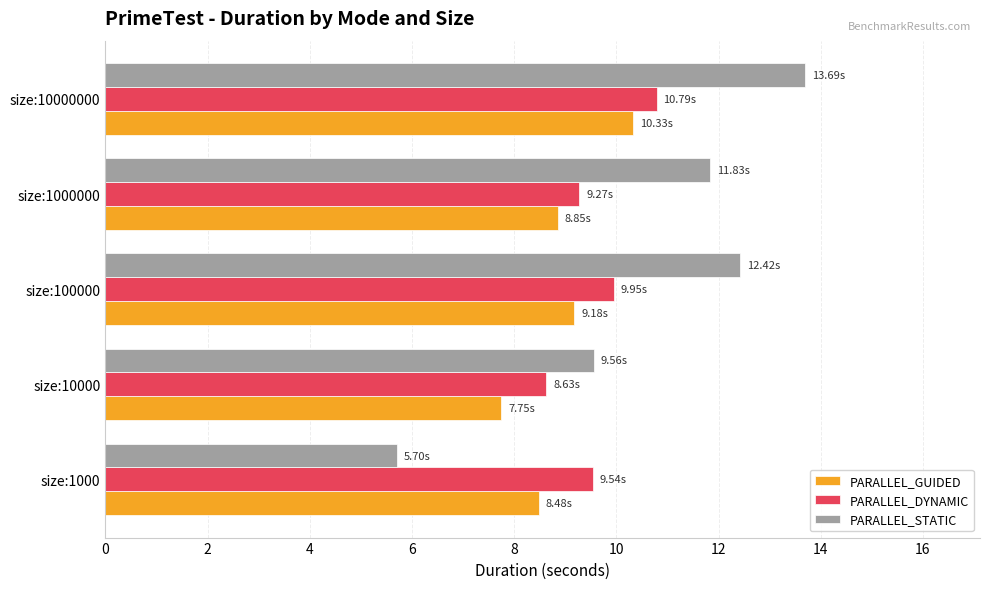

What is the average value of the PARALLEL_GUIDED series?

8.9